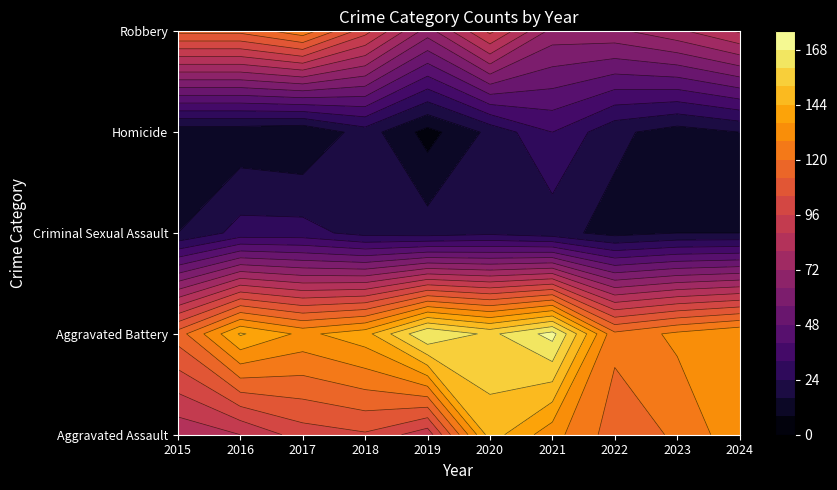

How many values in the Robbery series exceed 98?

4